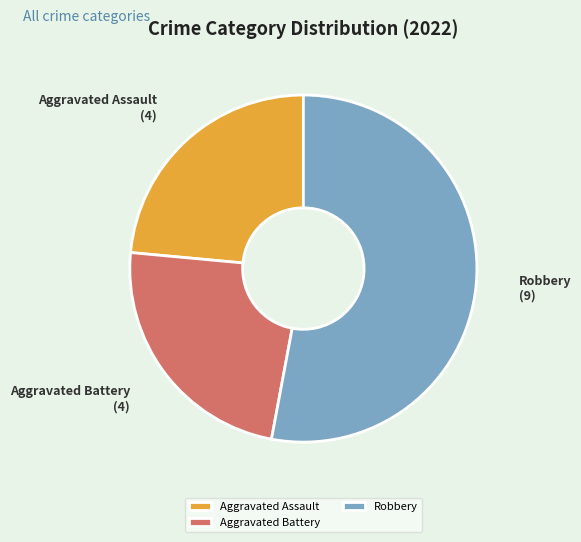

Which category has the biggest portion of the pie?

Robbery